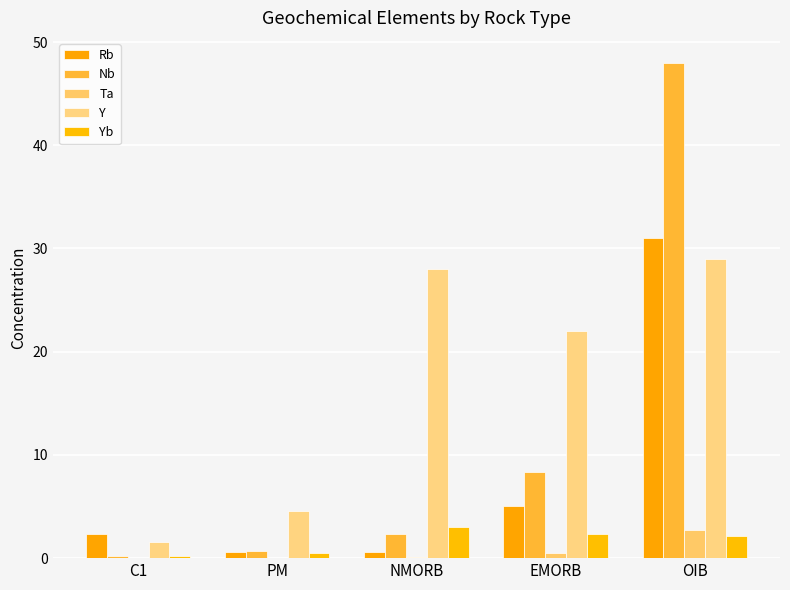

Count the number of categories in the chart.

5